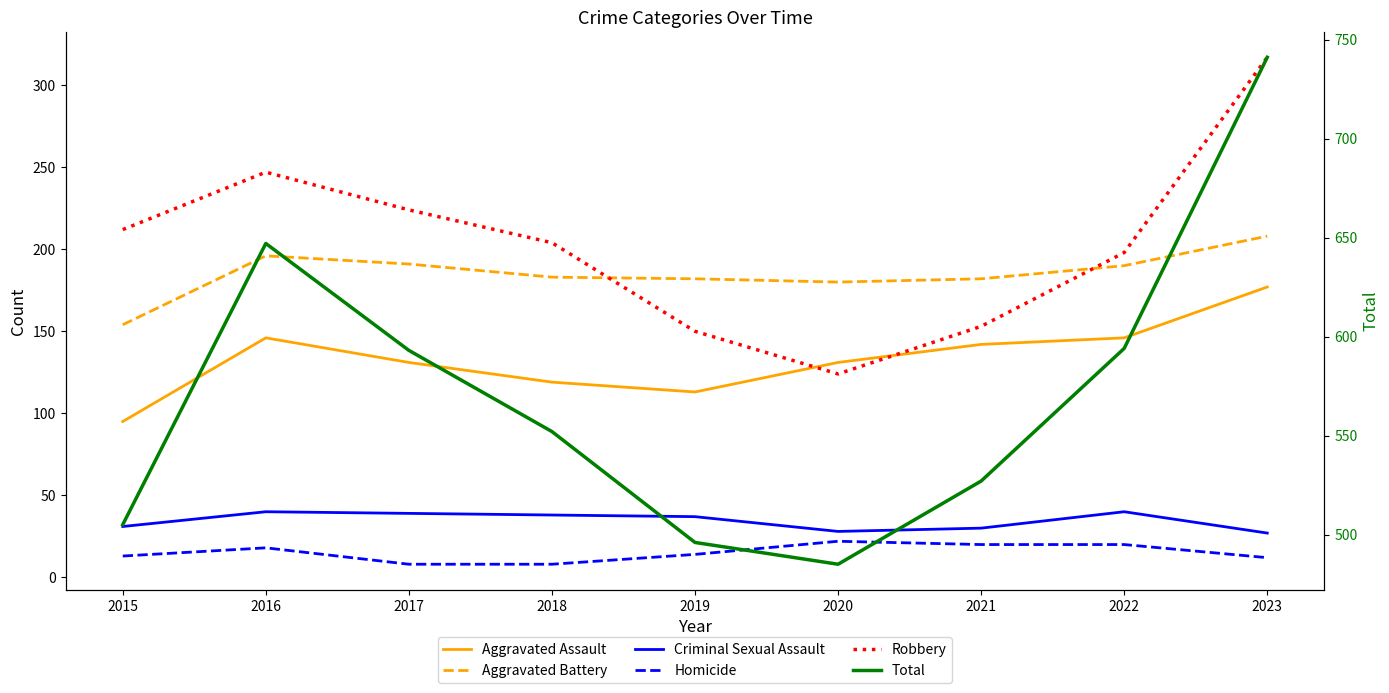

At 2017, list the series in order from largest to smallest.

Total, Robbery, Aggravated Battery, Aggravated Assault, Criminal Sexual Assault, Homicide